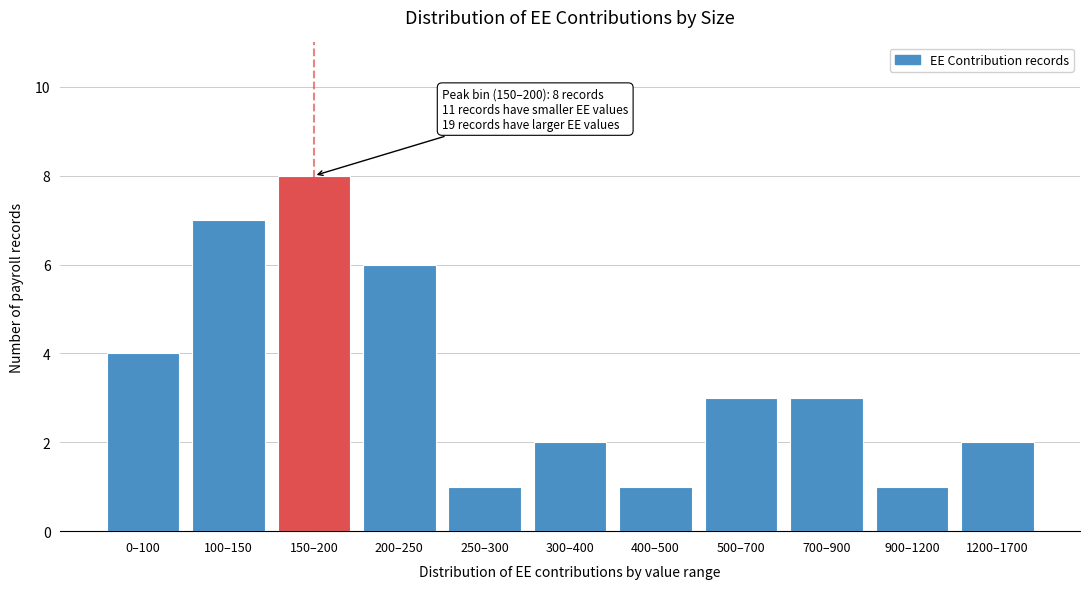

Reading left to right, what are all the values shown in this chart?

0–100=4	100–150=7	150–200=8	200–250=6	250–300=1	300–400=2	400–500=1	500–700=3	700–900=3	900–1200=1	1200–1700=2